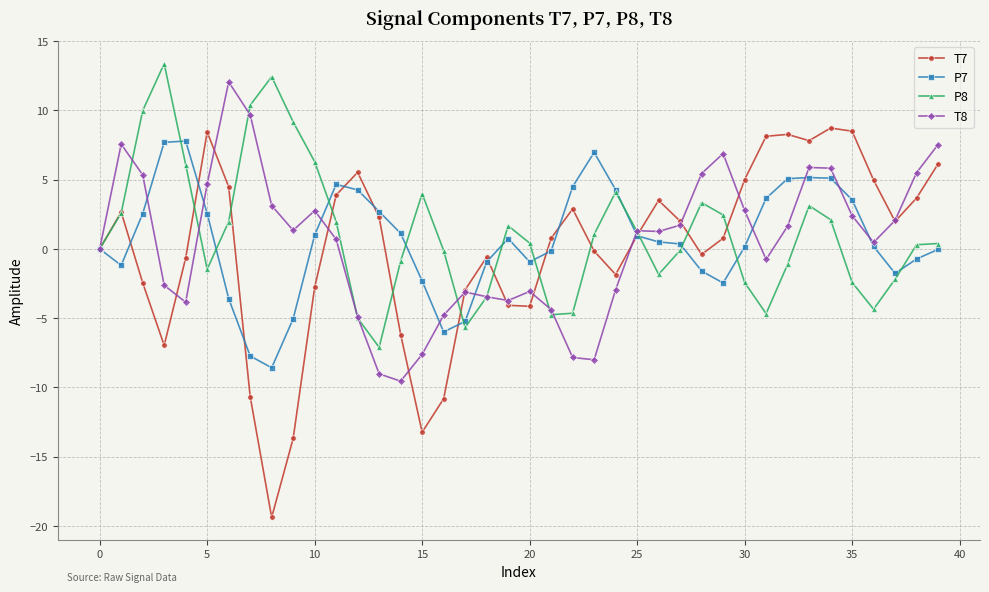

At how many categories does at least one series exceed -16?

40